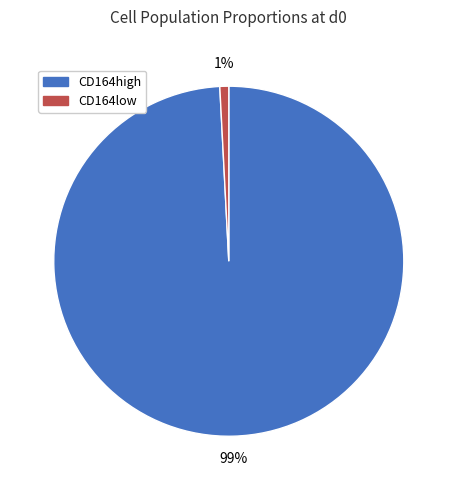

Which category has the biggest portion of the pie?

CD164high